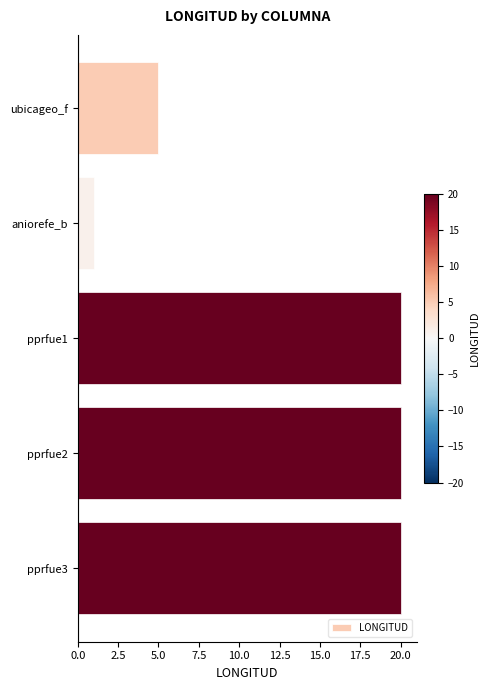

How many categories are shown in the chart?

5